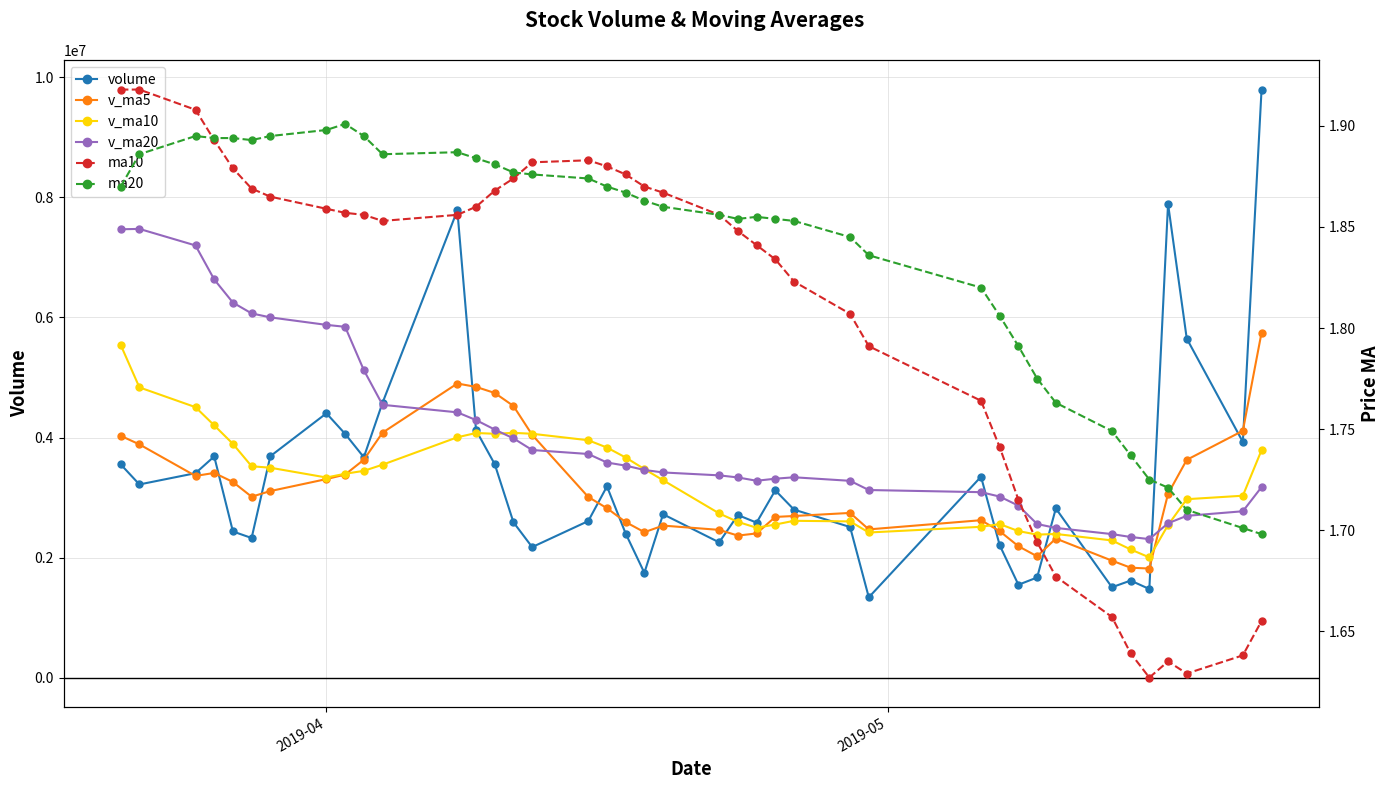

What is the value of the v_ma10 point at the 12th from the left?

4003926.6